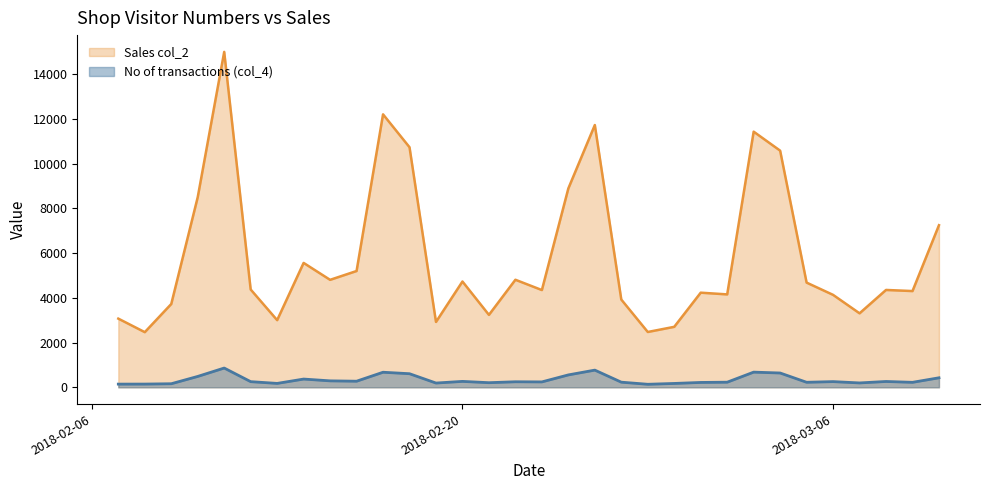

Where is Sales col_2 nearest to the value 8730?

2018-02-24